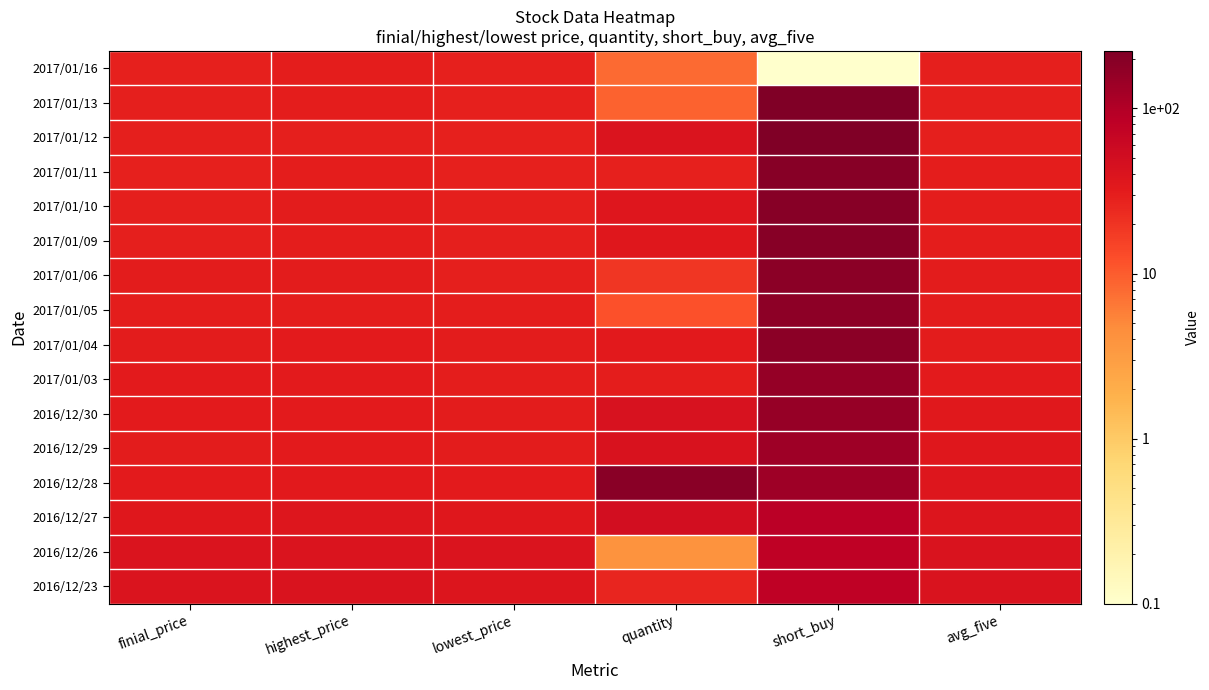

What is the difference between the highest and lowest values at lowest_price?

10.7